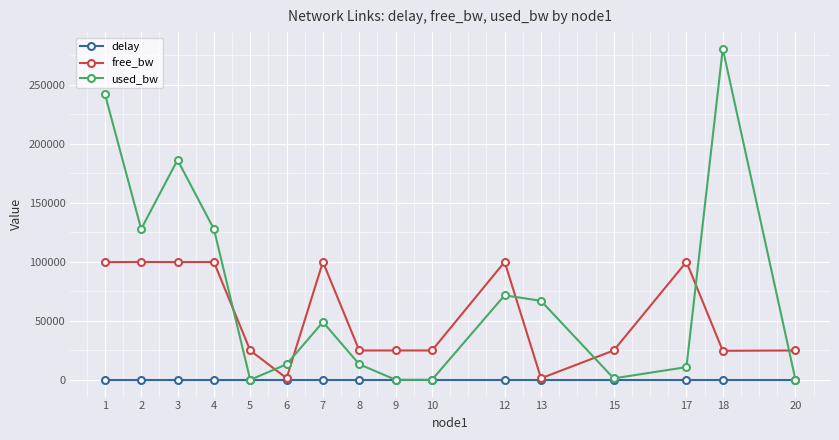

What is the maximum value for used_bw?

280354.1